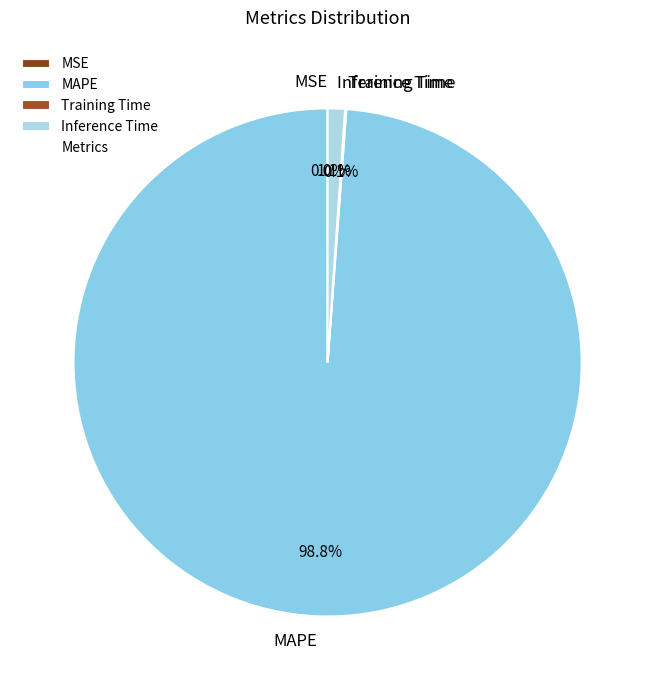

Which slice represents more than half of the pie?

MAPE